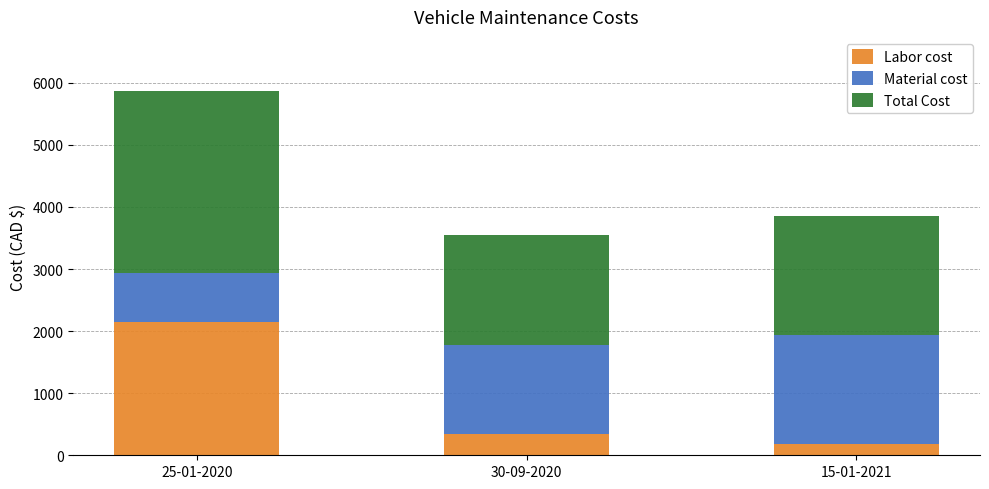

At which category is the sum across all series the highest?

25-01-2020